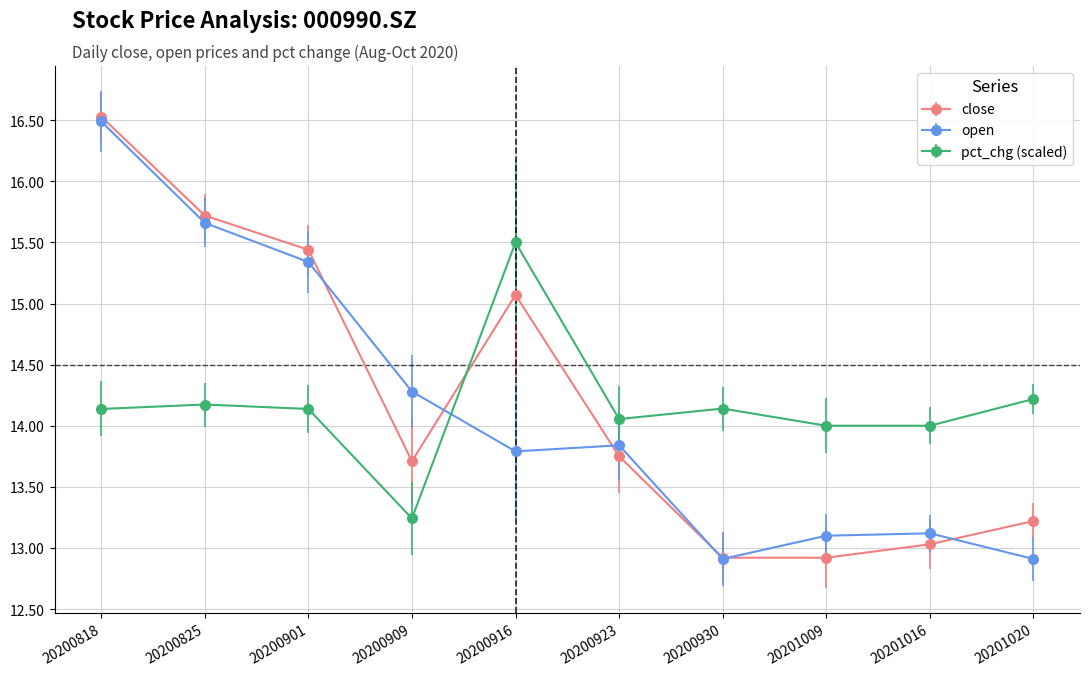

Does the chart have visible grid lines?

Yes